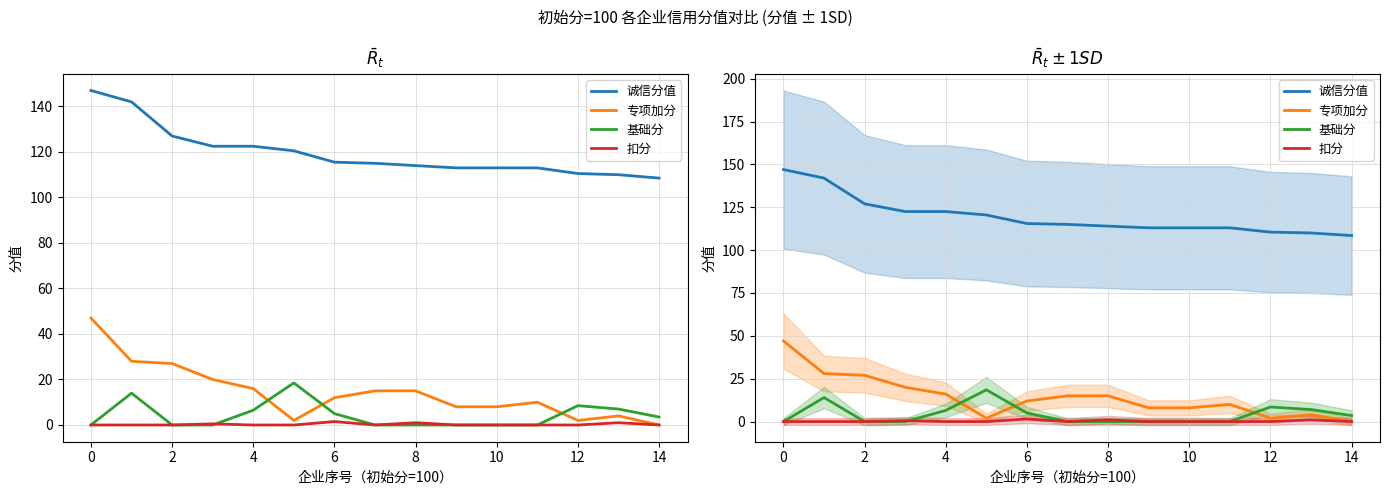

What is the label of the 15th point from the left?

14